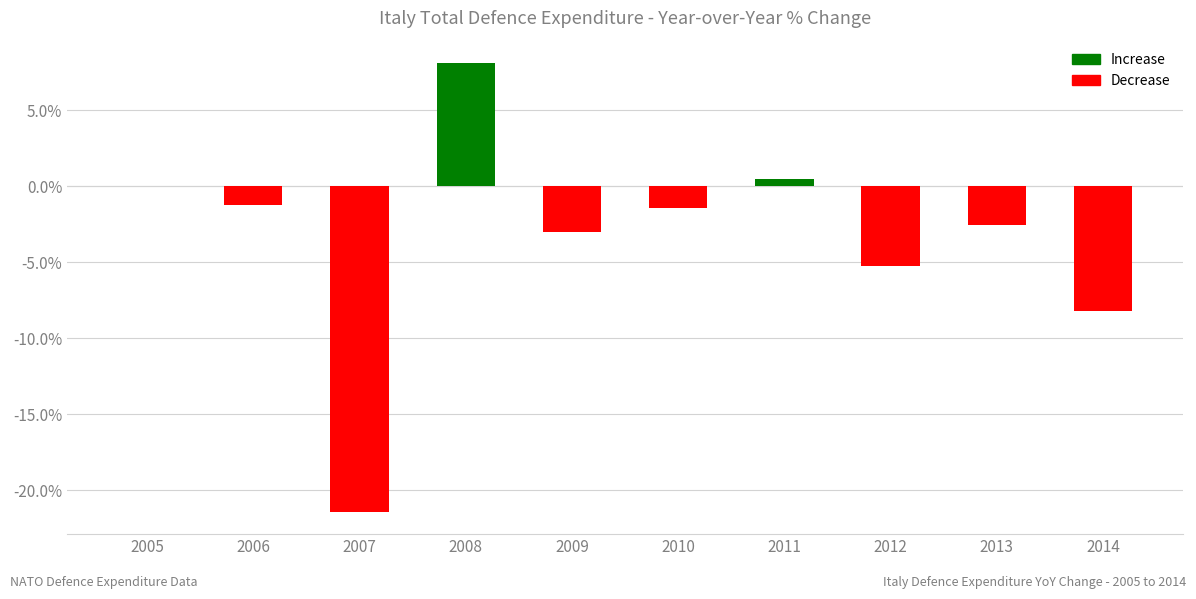

Are the bars horizontal?

No